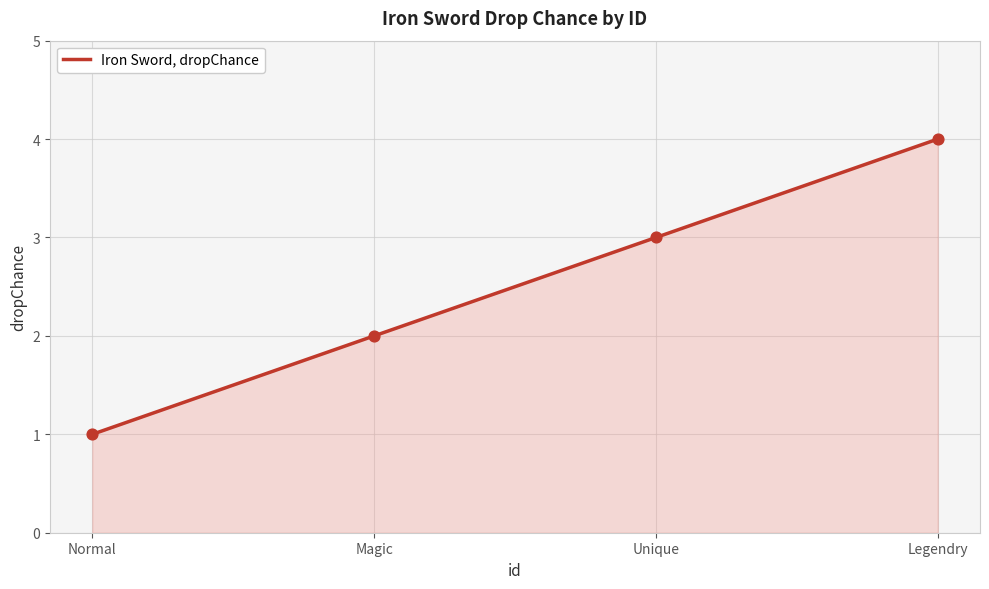

Between Normal and Magic, which is larger?

Magic